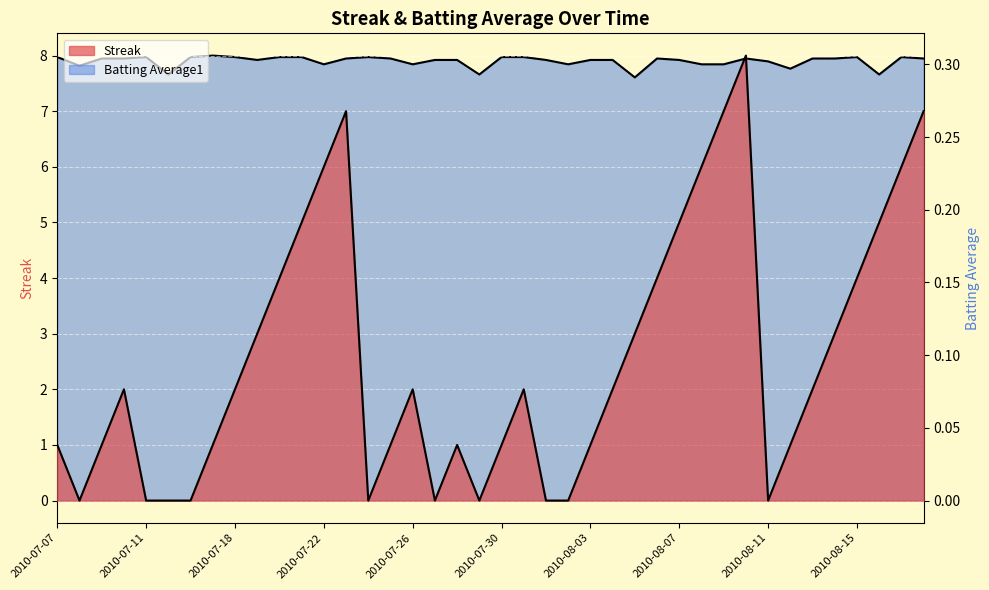

What is the label of the 39th point from the left?

2010-08-17